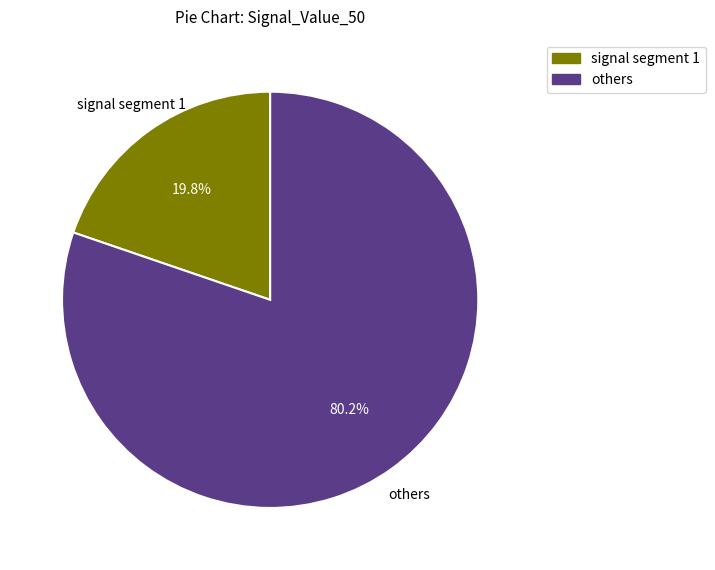

Rank the categories by value from lowest to highest.

signal segment 1, others